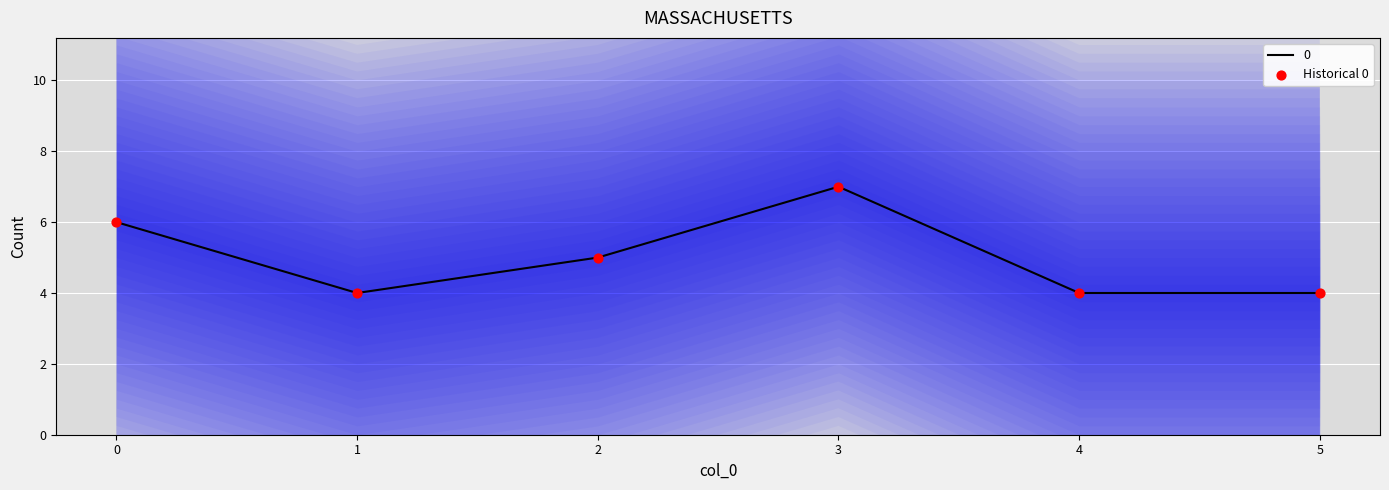

What is the maximum value for 0?

7